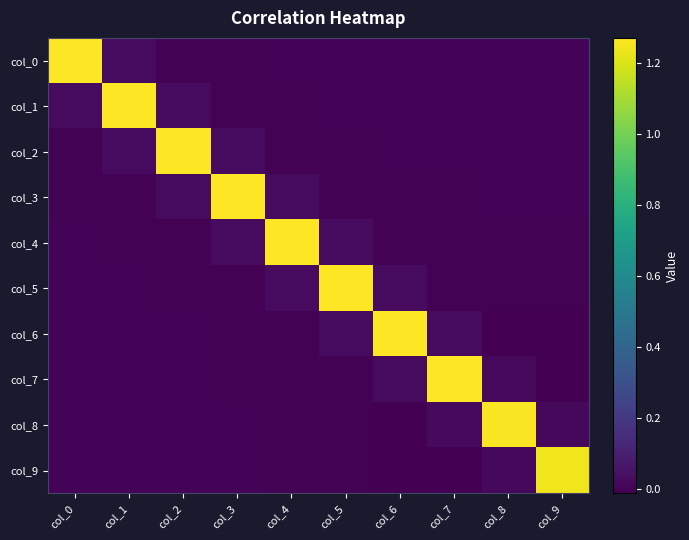

List the series in order of their peak value, highest first.

col_0, col_1, col_2, col_3, col_4, col_5, col_6, col_7, col_8, col_9